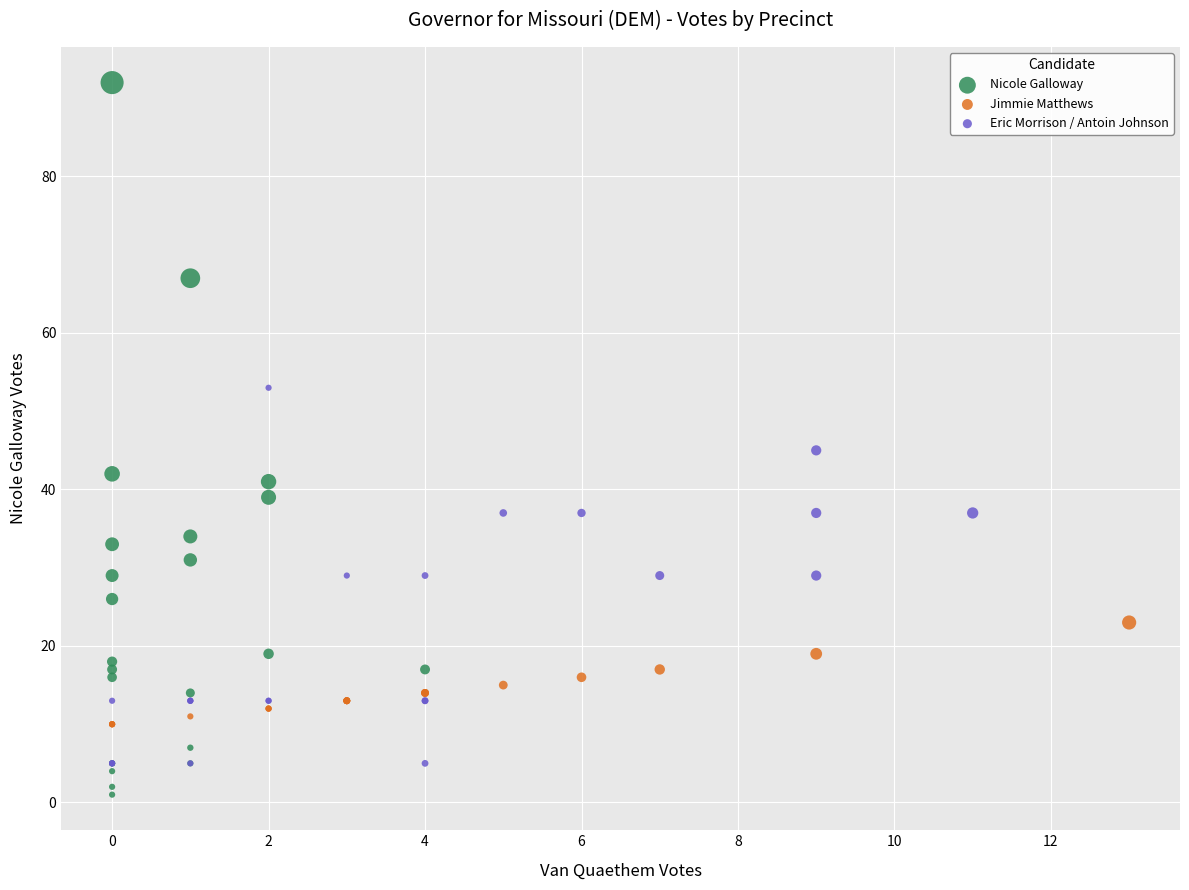

Which series has the widest spread of Y values?

Nicole Galloway